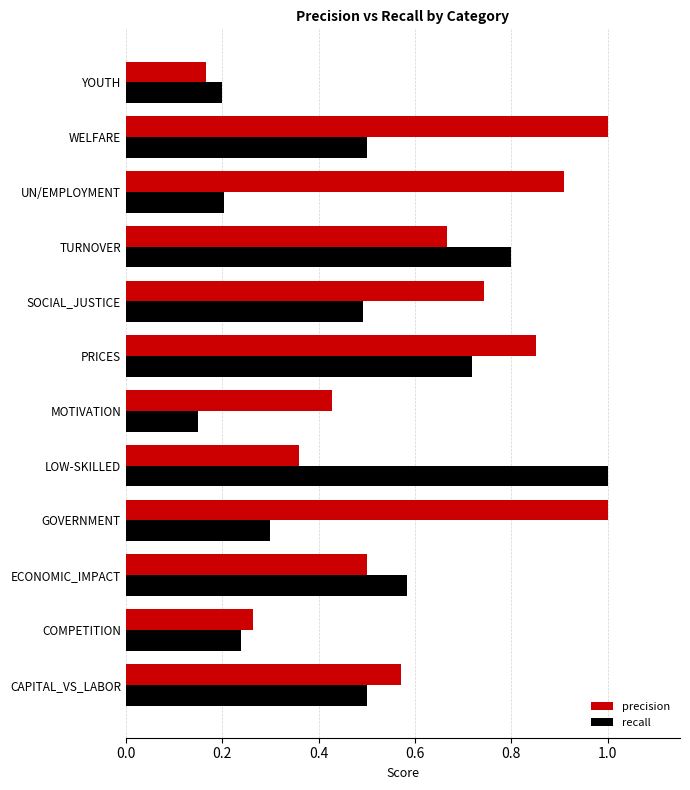

At which label does precision reach its minimum?

YOUTH